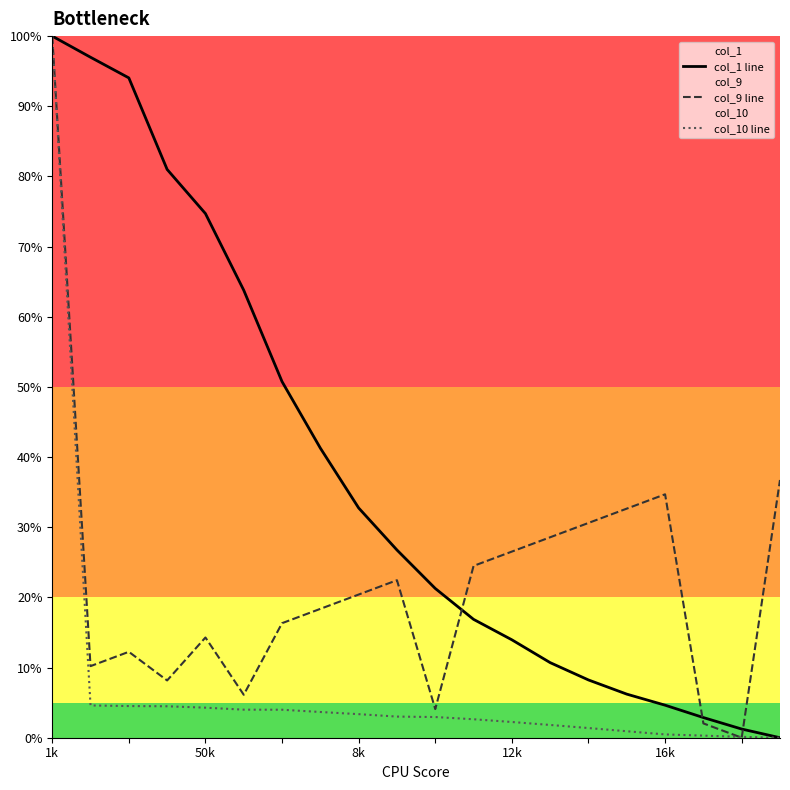

List the series in order of their overall mean, highest first.

col_1 line, col_9 line, col_10 line